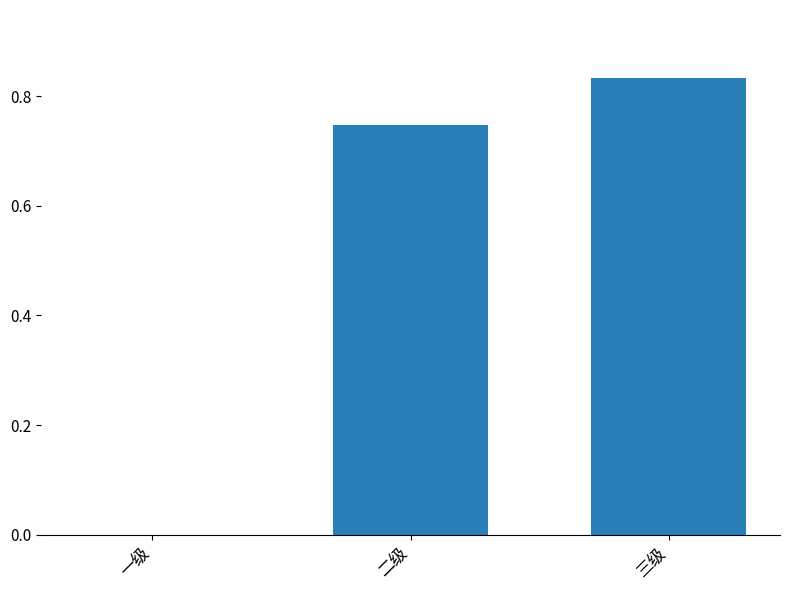

Between 三级 and 二级, which is larger?

三级